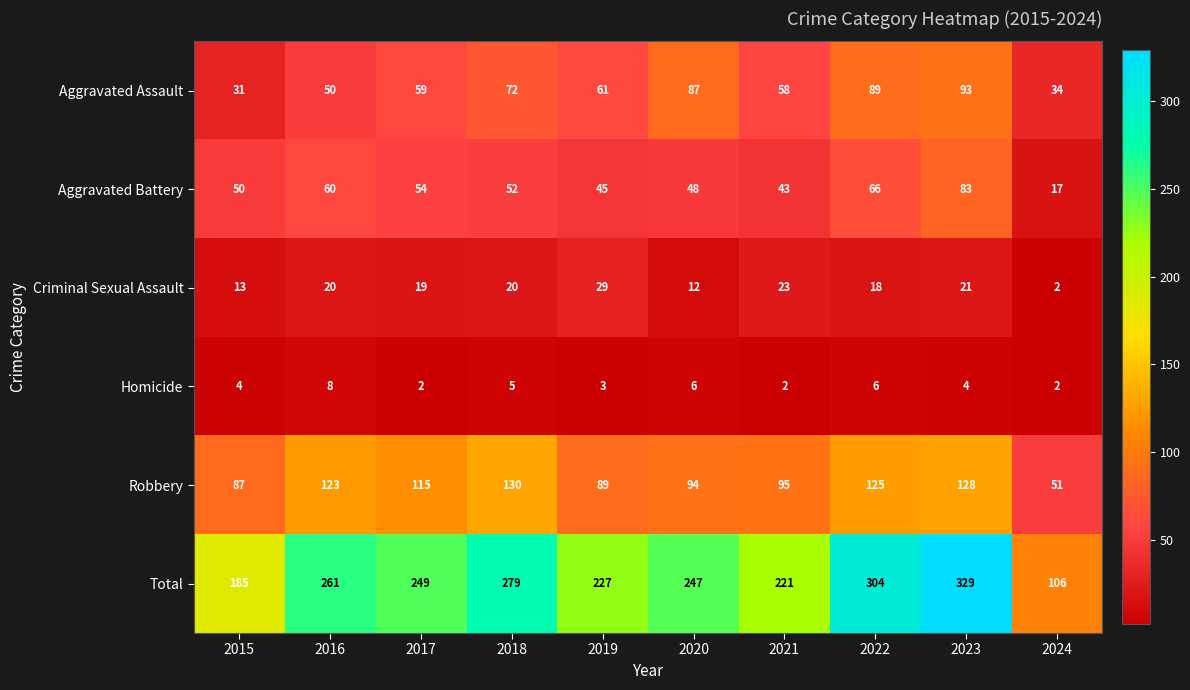

What is the difference between the maximum and minimum values in the Aggravated Assault series?

62